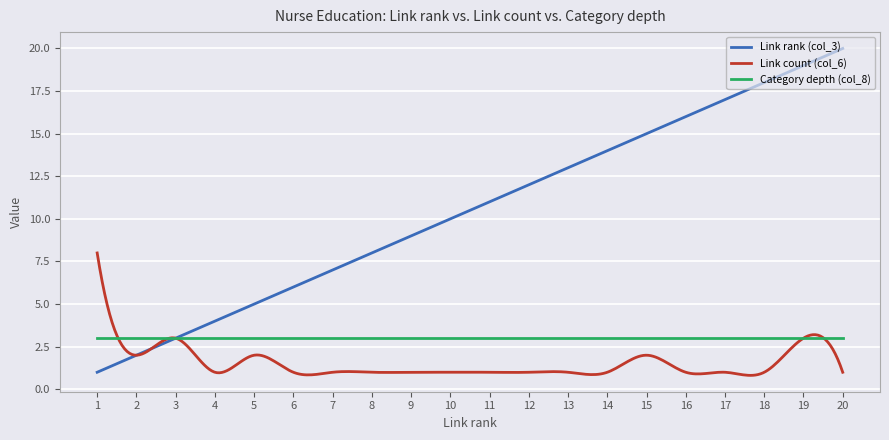

Which series has the largest total across all categories?

Link rank (col_3)